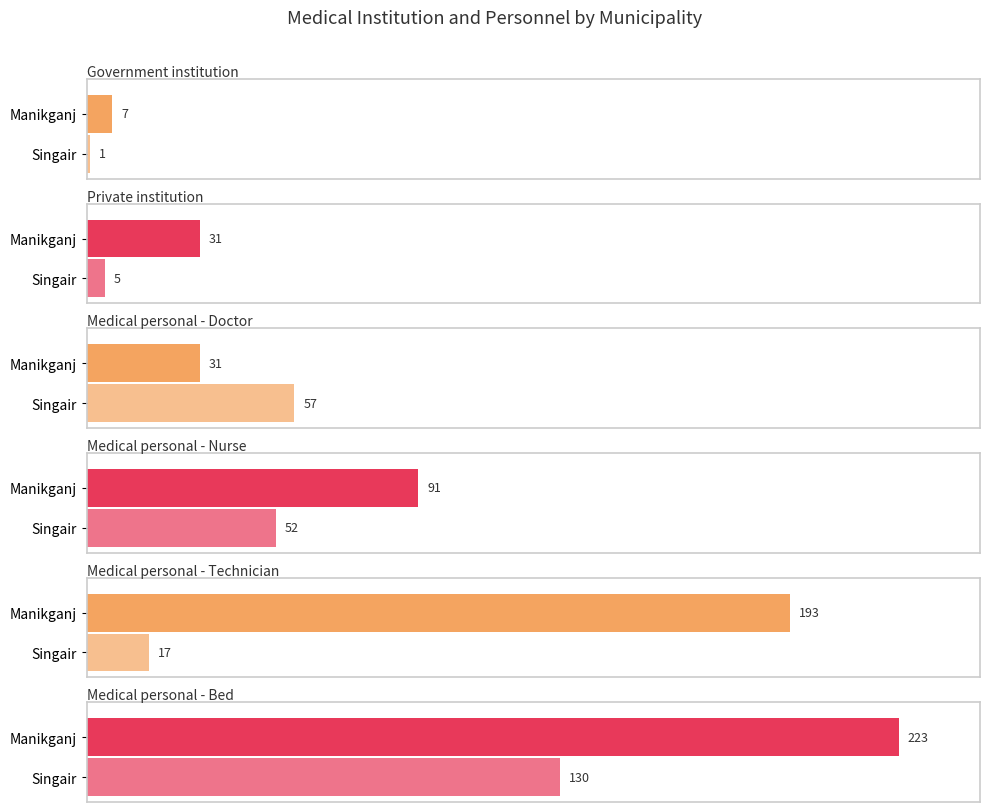

Reading right to left, extract all data points from this chart.

Government institution: 8	1	7
Private institution: 36	5	31
Medical personal - Bed: 353	130	223
Medical personal - Doctor: 88	57	31
Medical personal - Nurse: 143	52	91
Medical personal - Technician: 210	17	193